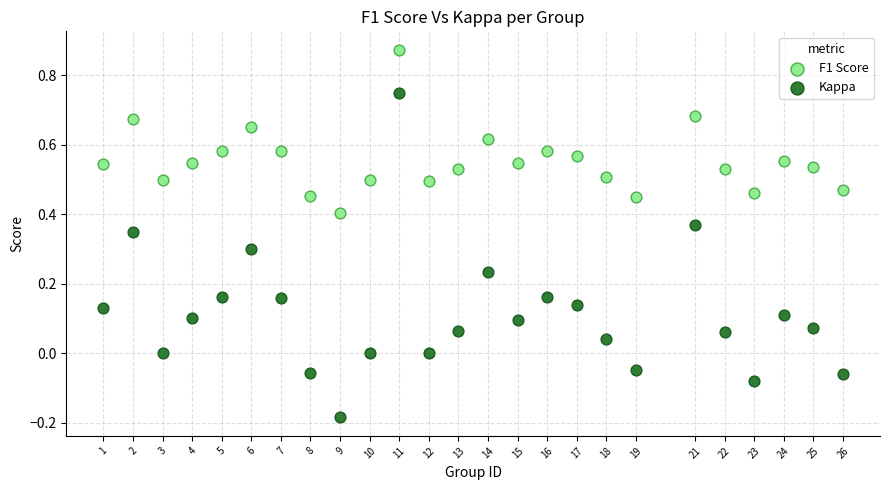

Across all data points, what is the range of Y values (max minus min)?

1.1